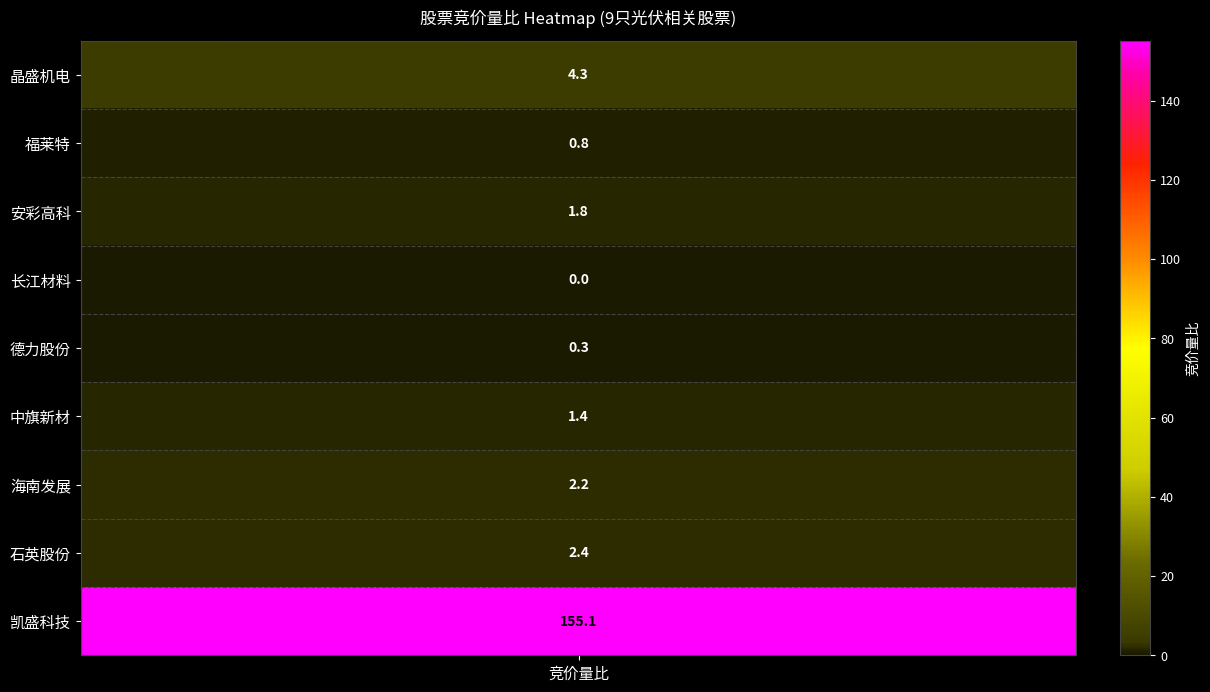

Which has a higher value, 海南发展 or 德力股份?

海南发展